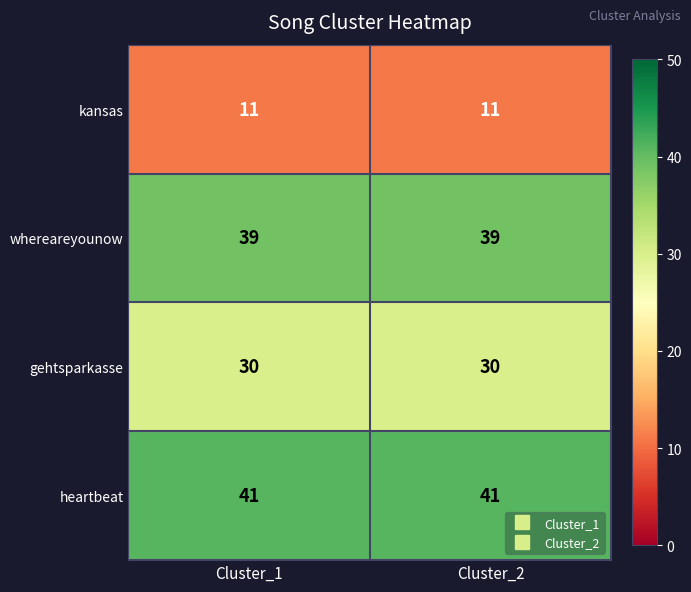

What is the smallest value displayed?

11